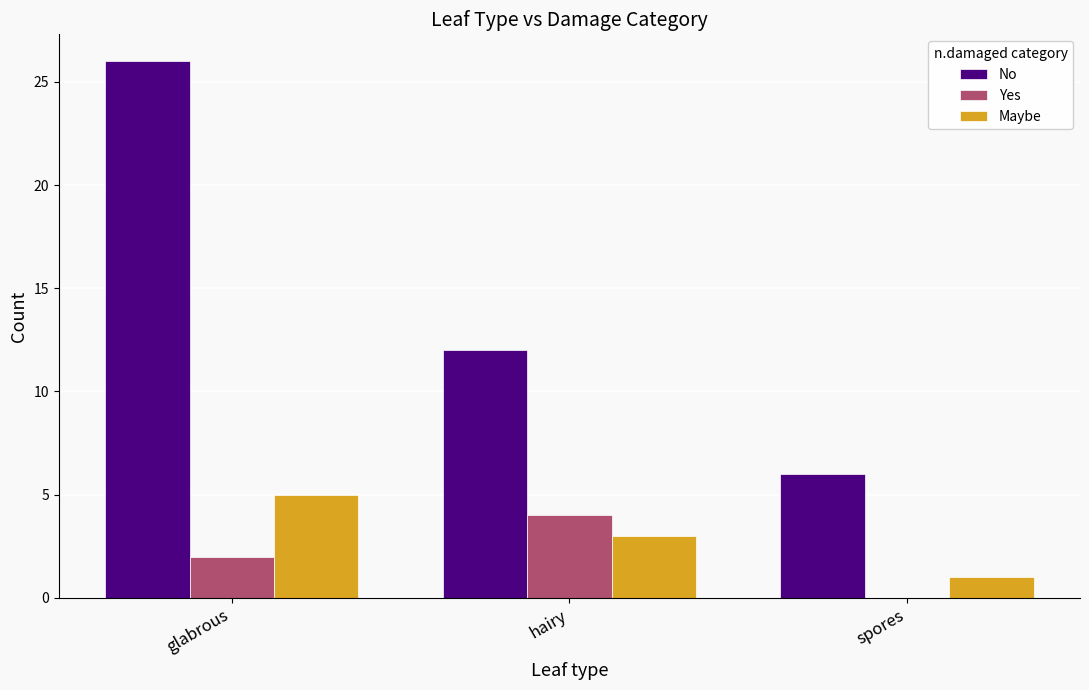

Count the Yes values in the range 0 to 4.

3